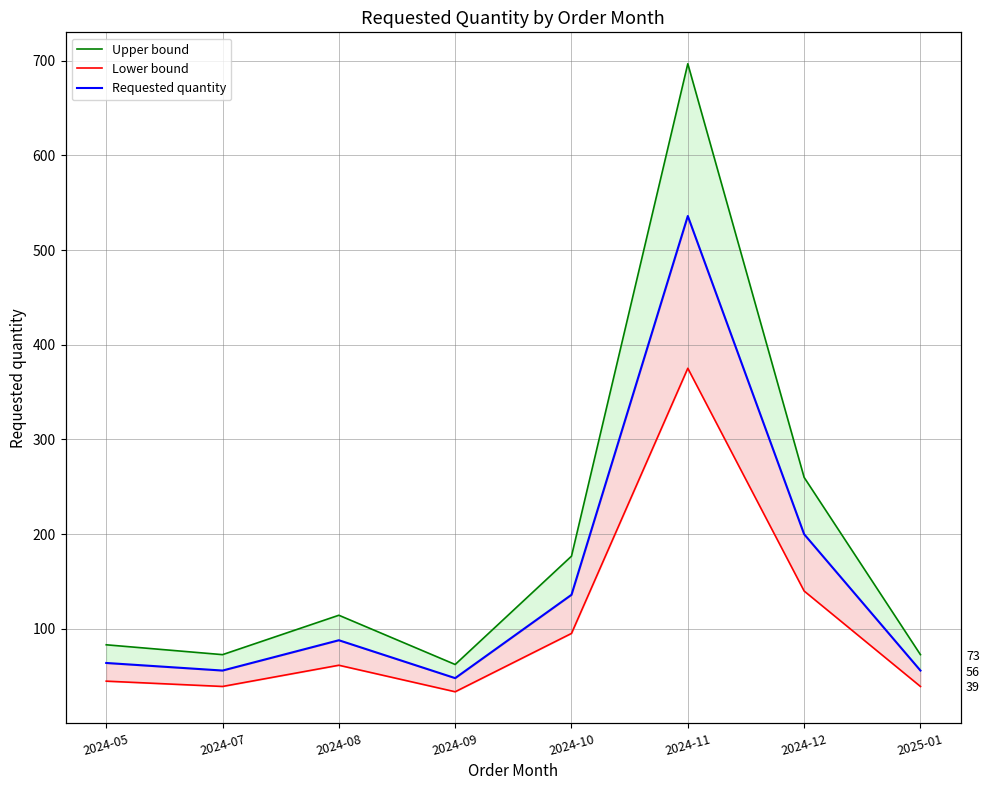

What is the label of the 4th point from the right?

2024-10